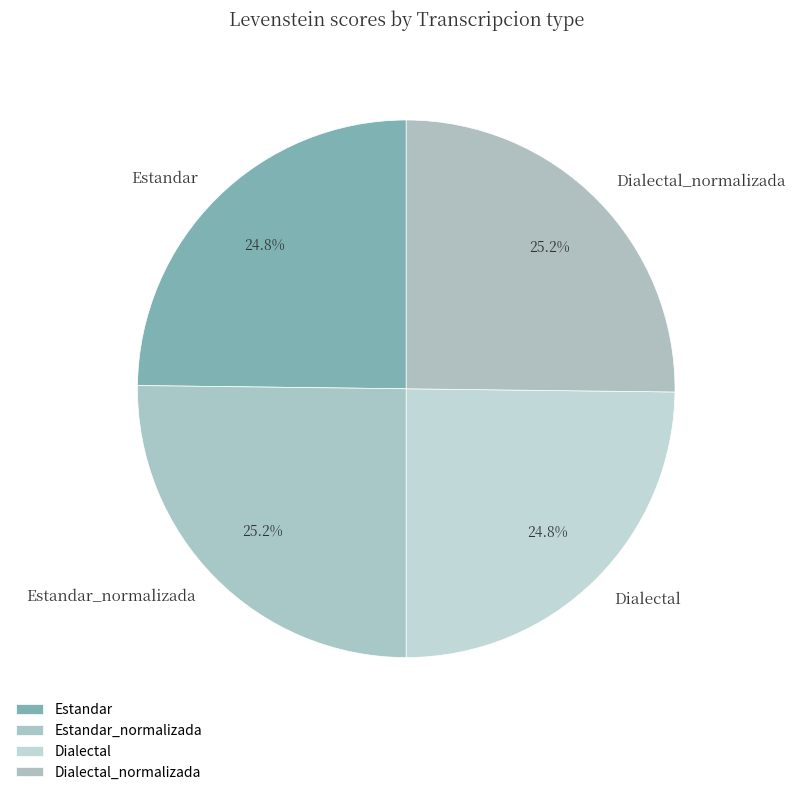

Approximately how many times larger is the value at Estandar compared to Dialectal_normalizada?

1.0